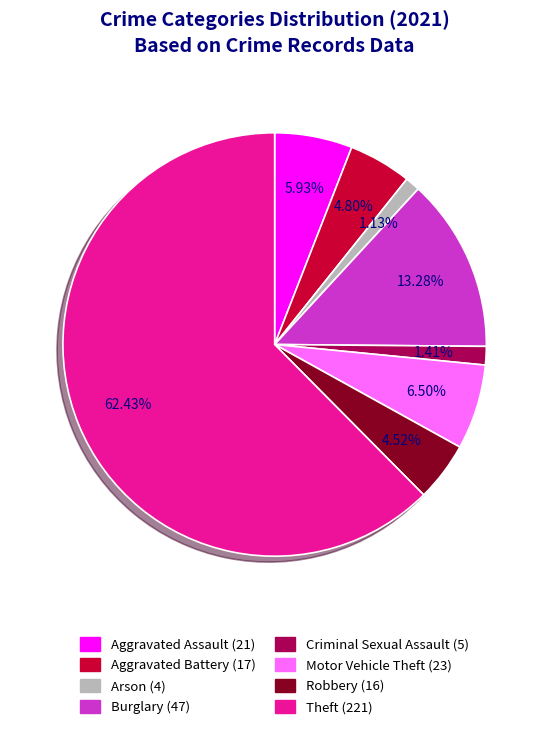

True or false: Aggravated Assault accounts for 1% of the total.

False